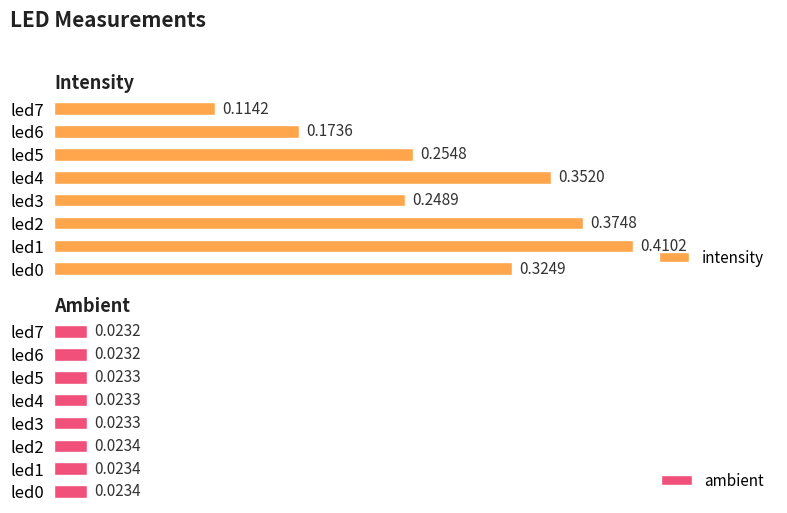

Is it true that intensity equals 0.3 at led0?

True